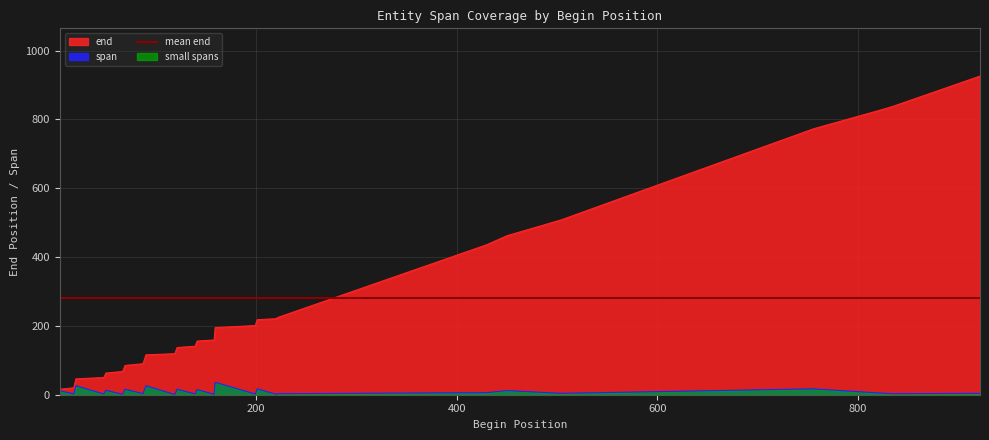

True or false: span and end cross at least once.

False